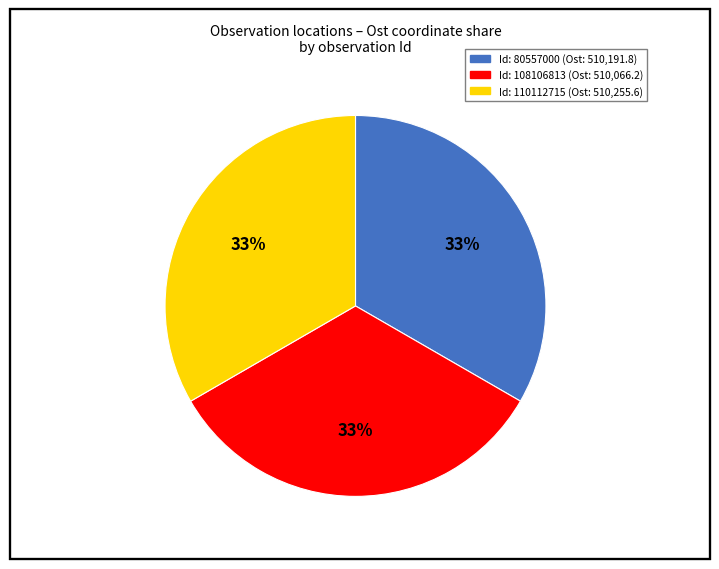

To the nearest percent, what is the average slice percentage?

33%